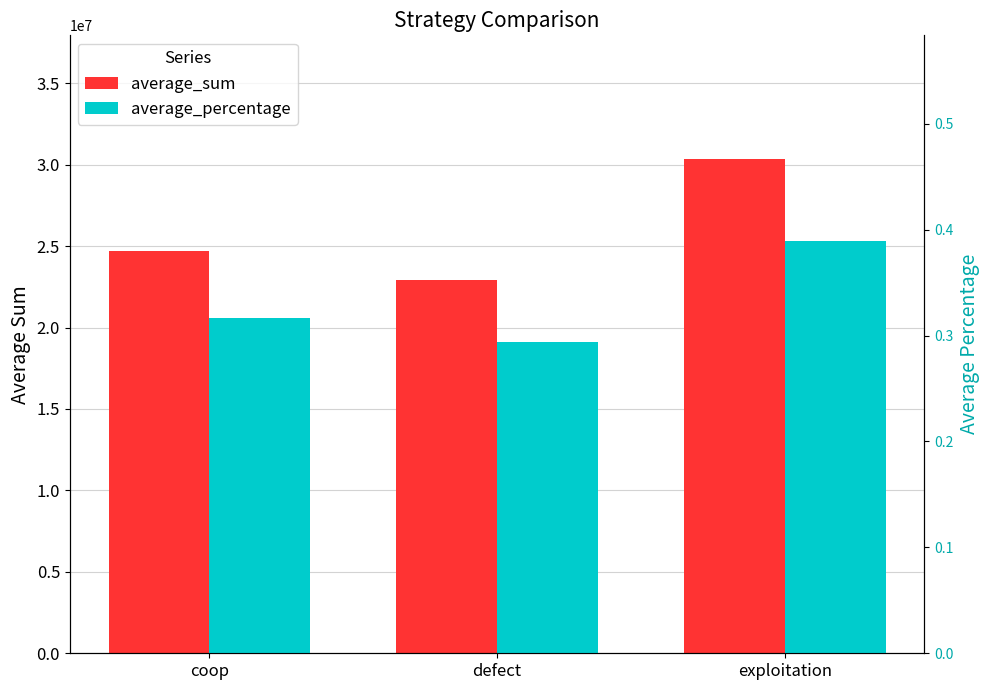

How many bars are there in each group?

2